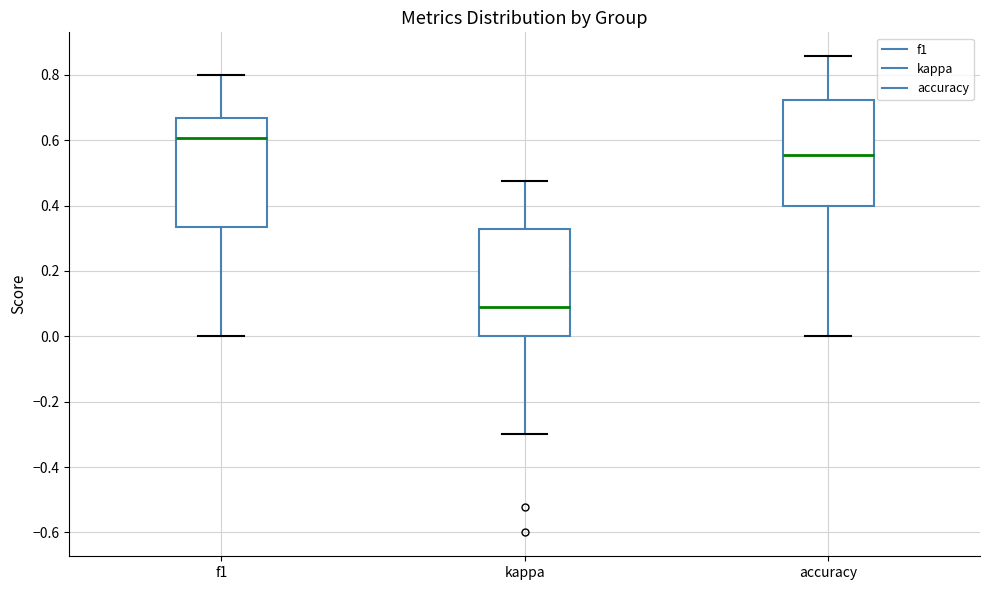

Which box's median line is the lowest?

kappa